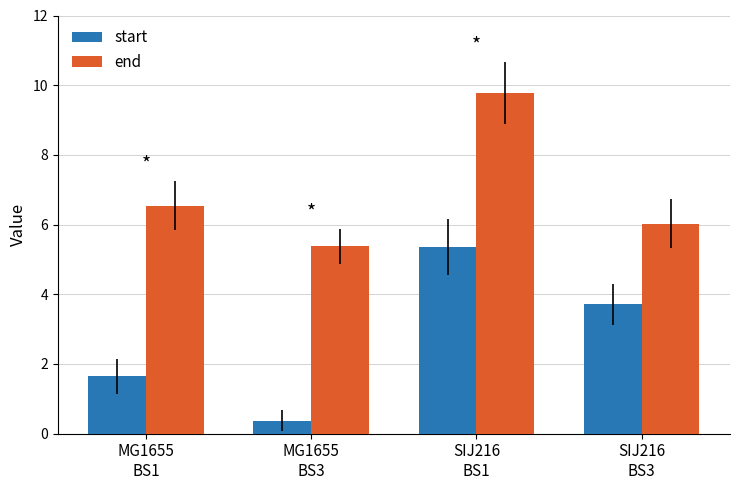

True or false: start has a value of 1.7 at MG1655
BS1.

True